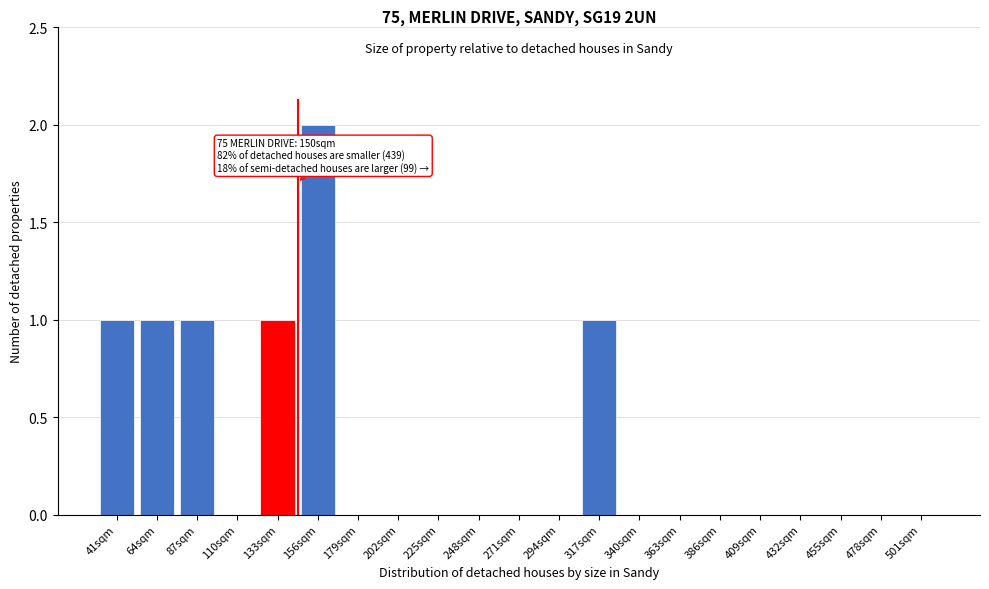

Reading right to left, list all the values displayed in this chart.

501sqm=0	478sqm=0	455sqm=0	432sqm=0	409sqm=0	386sqm=0	363sqm=0	340sqm=0	317sqm=1	294sqm=0	271sqm=0	248sqm=0	225sqm=0	202sqm=0	179sqm=0	156sqm=2	133sqm=1	110sqm=0	87sqm=1	64sqm=1	41sqm=1